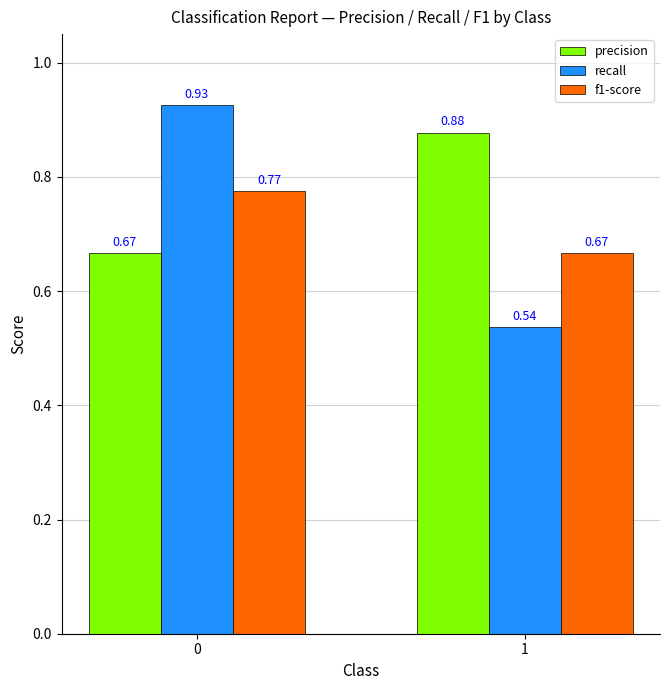

At how many categories does at least one series exceed 0?

2